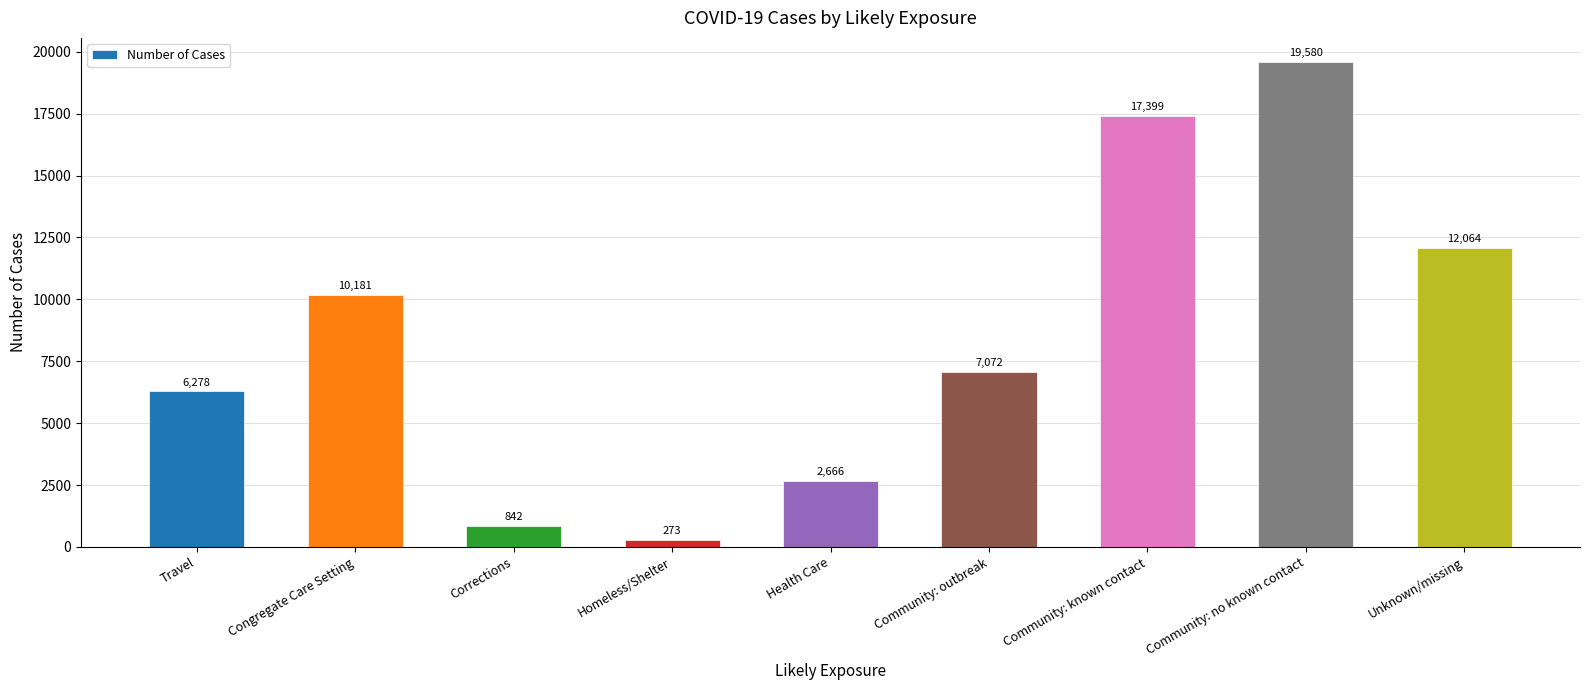

What is the sum of the values at Community: outbreak and Community: no known contact?

26652